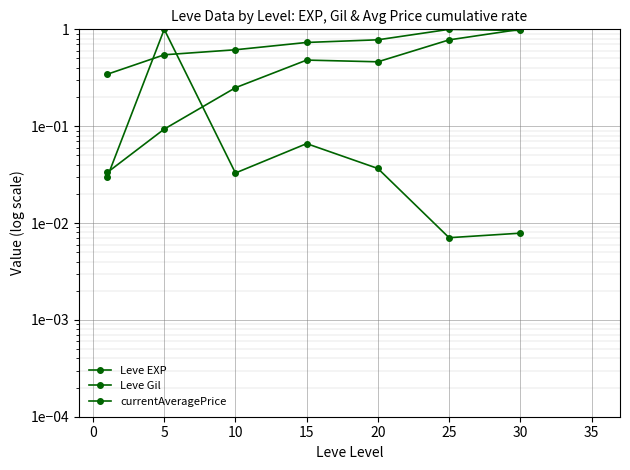

How many interior local peaks does the Leve Gil series have?

1